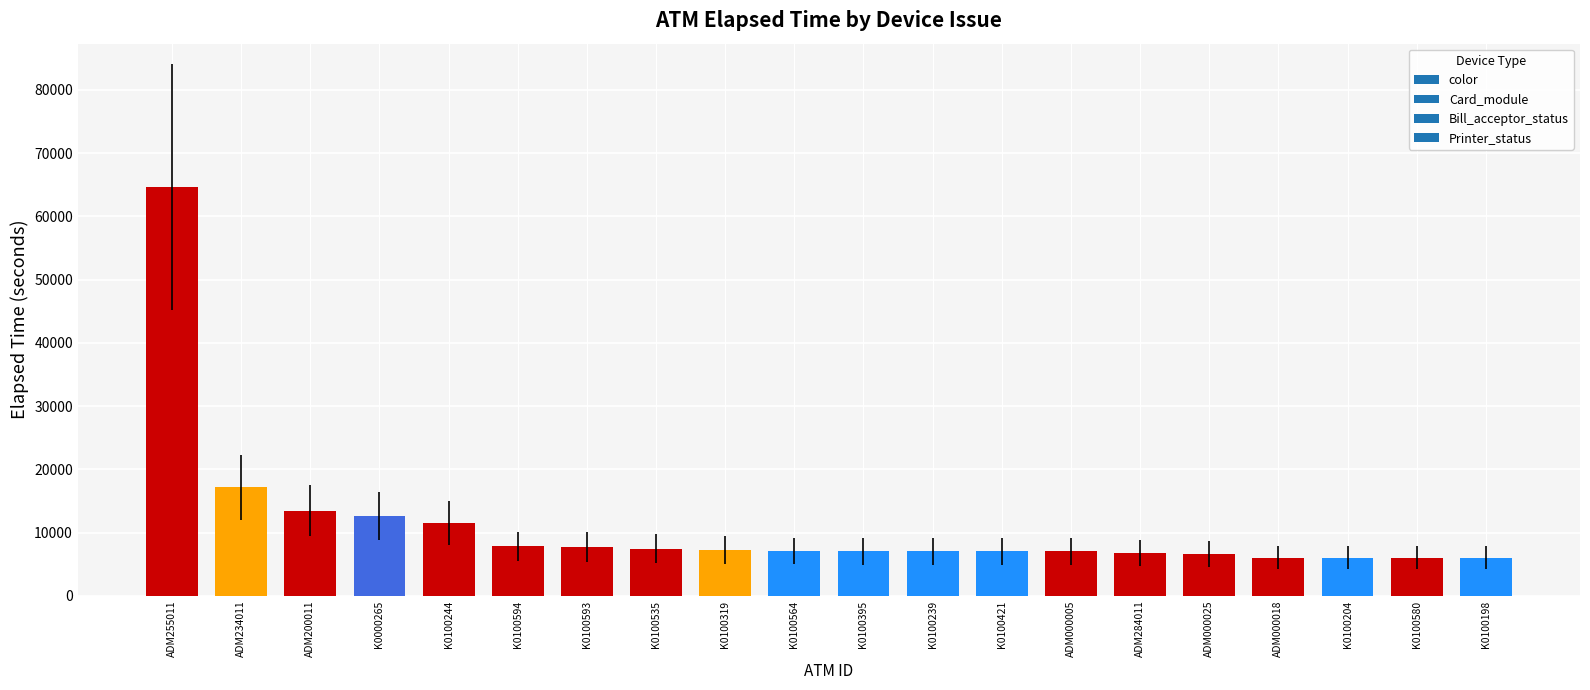

What position from the right is ADM000018?

4